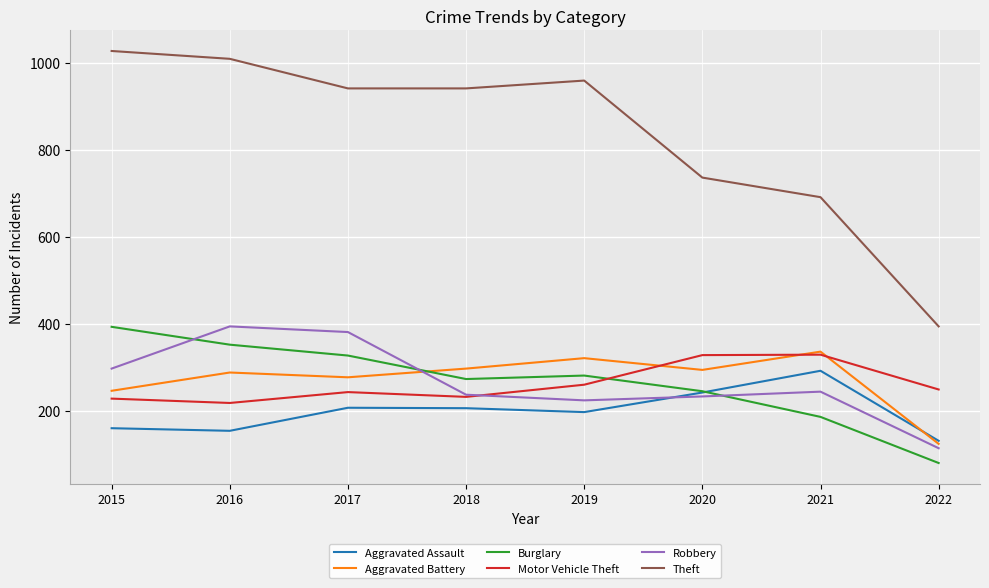

What is the difference between the highest and lowest values at 2019?

762